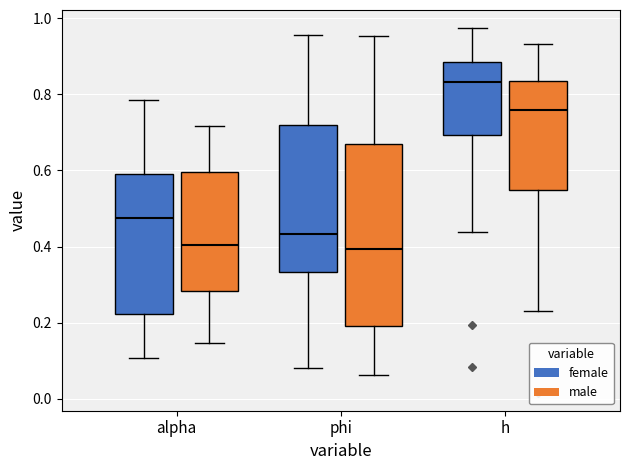

Where is the lower edge of the box for h (male) on the y-axis? The values are not printed on the chart, so give them approximately, as read against the axis.

0.54